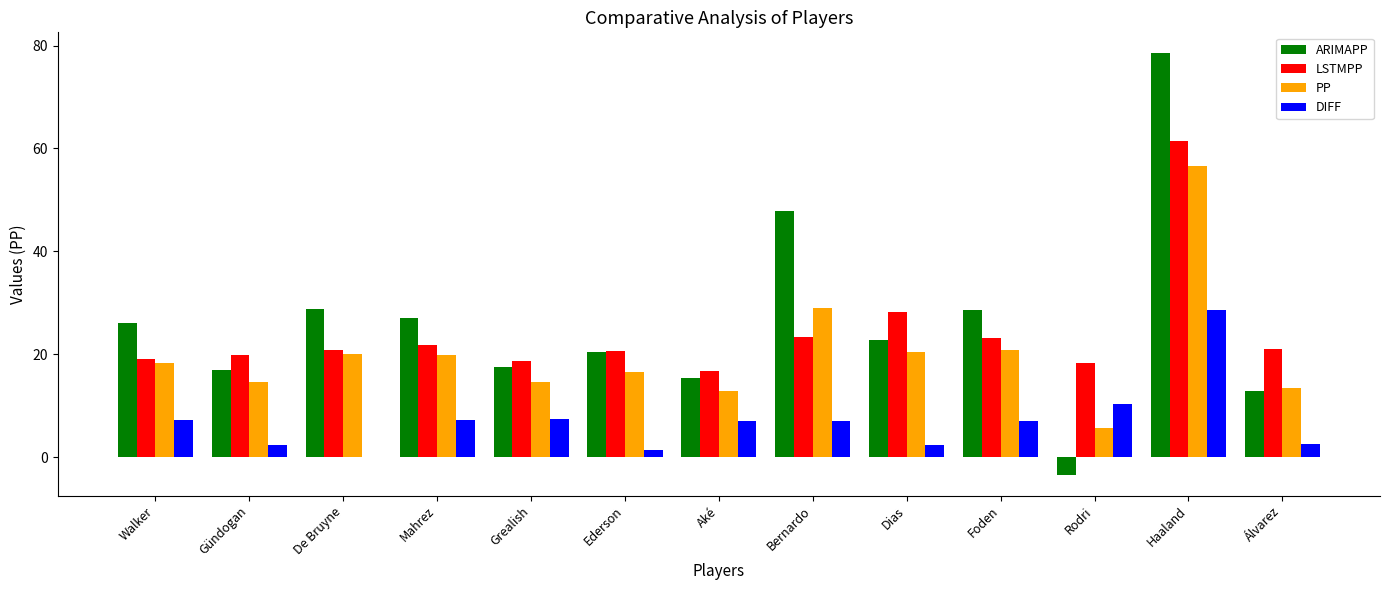

What is the sum of the ARIMAPP values at Walker and Bernardo?

74.1